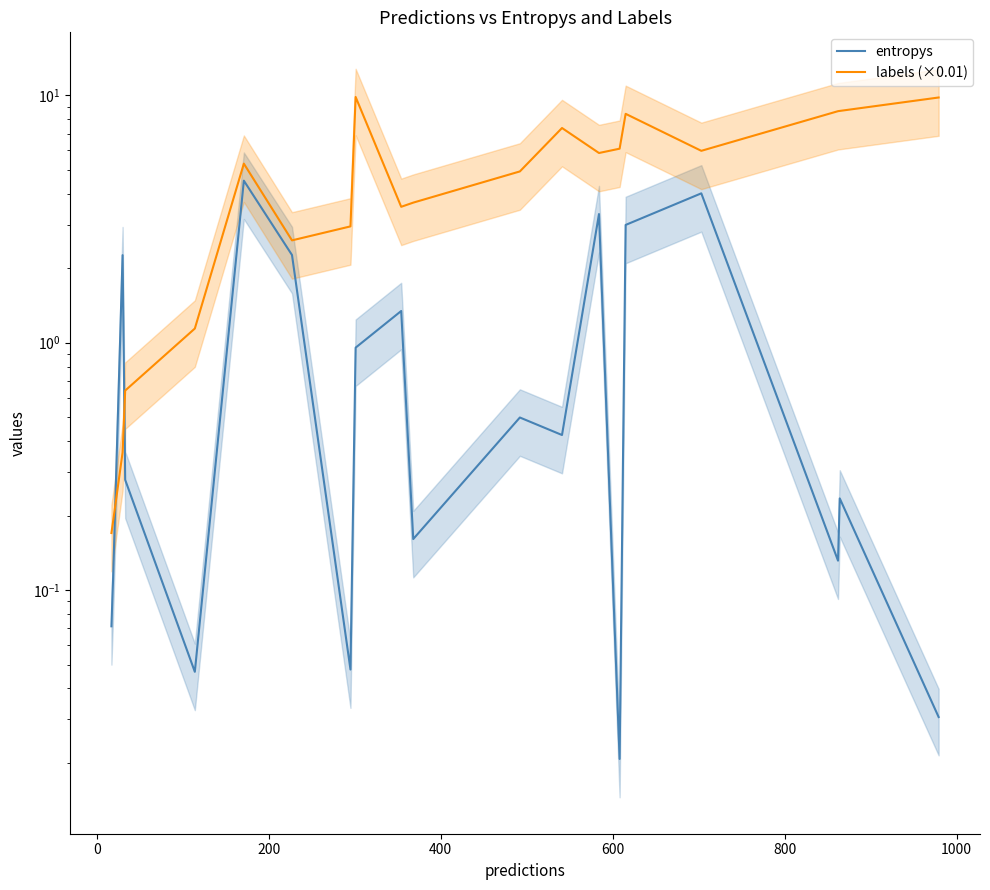

The value of labels (×0.01) at 800 is 2.2. True or false?

False